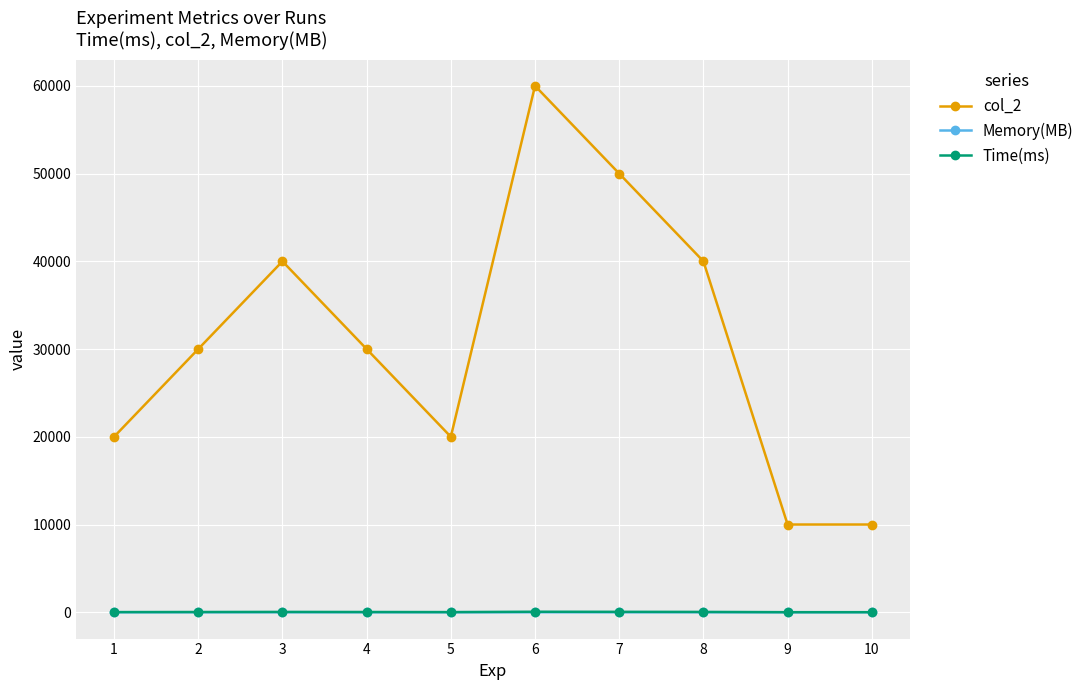

Count the number of categories in the chart.

10